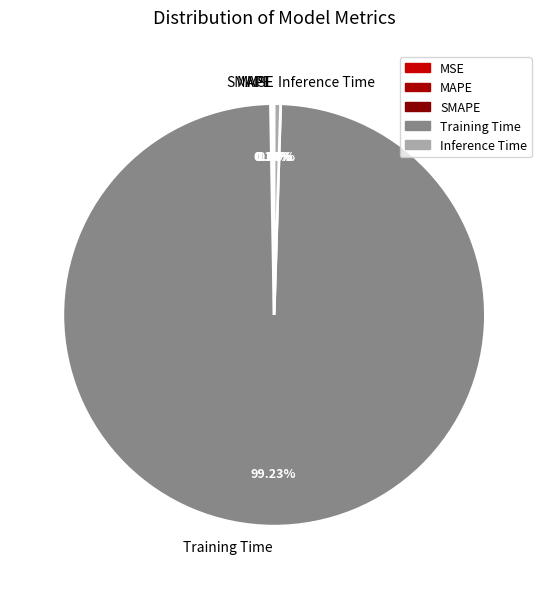

Which category has the biggest portion of the pie?

Training Time